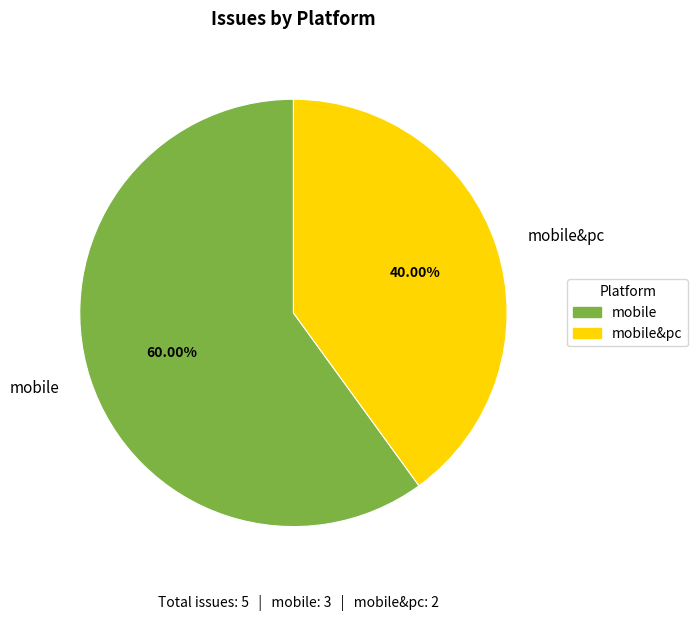

The mobile&pc slice represents 33% of the pie. True or false?

False